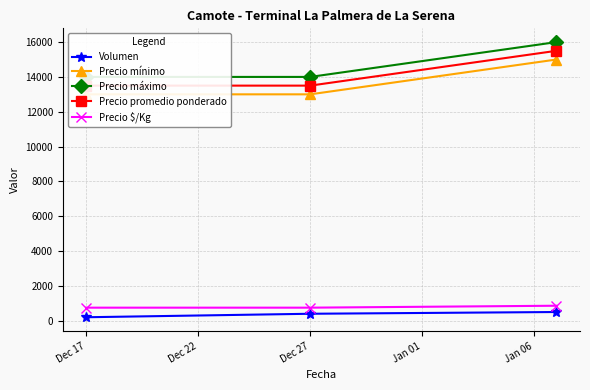

What is the highest value of the Volumen series?

500